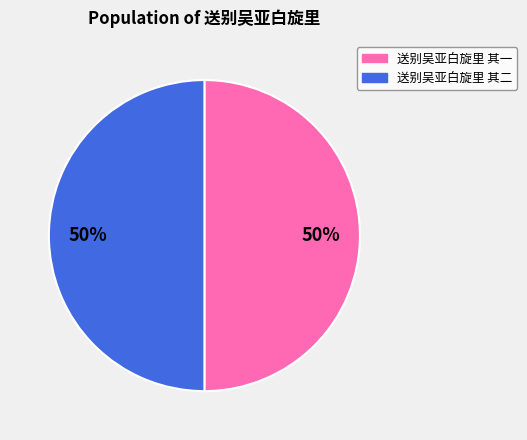

The 送别吴亚白旋里 其二 slice represents 50% of the pie. True or false?

True